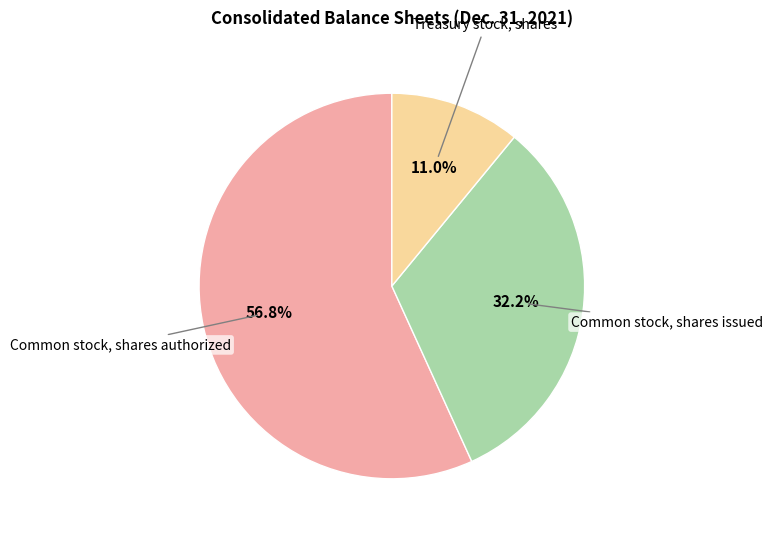

How many slices are in this pie chart?

3